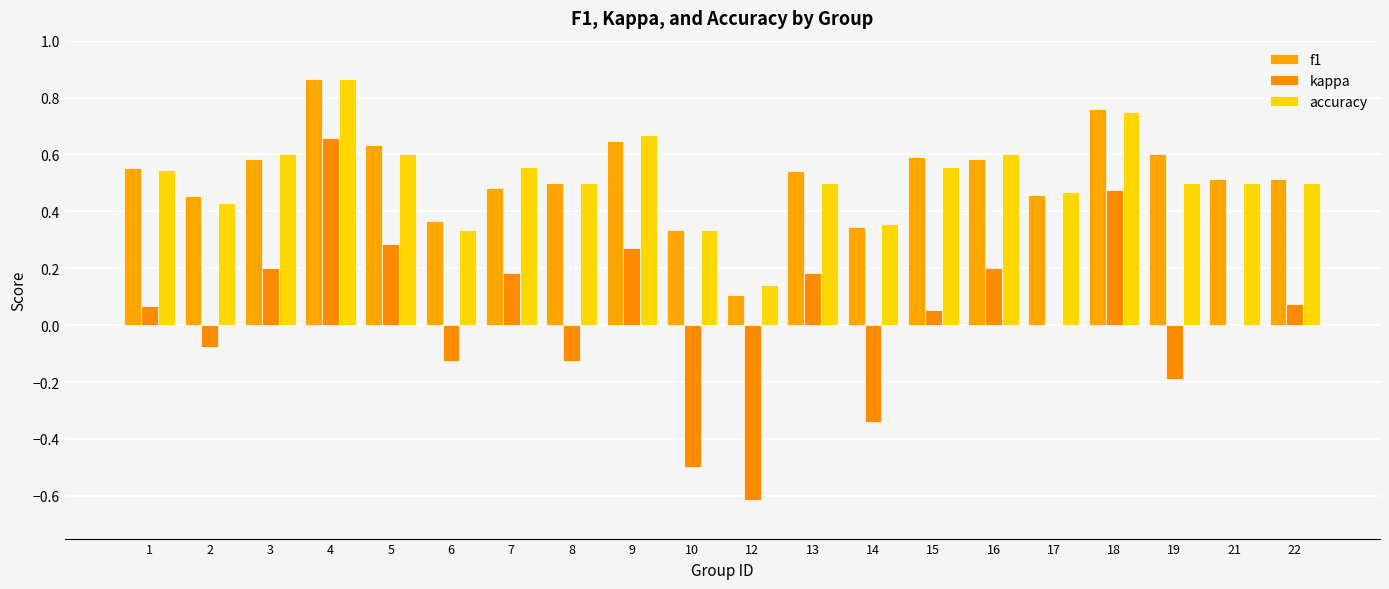

Are the bars horizontal?

No